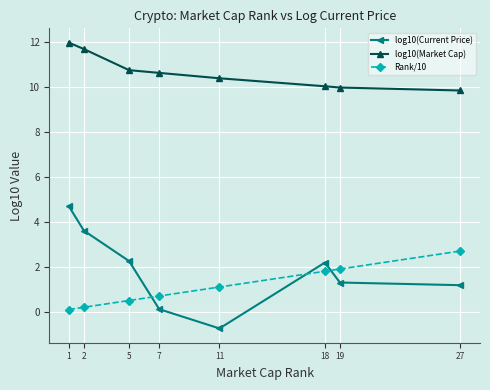

What value does the log10(Current Price) series have at 11?

-0.7